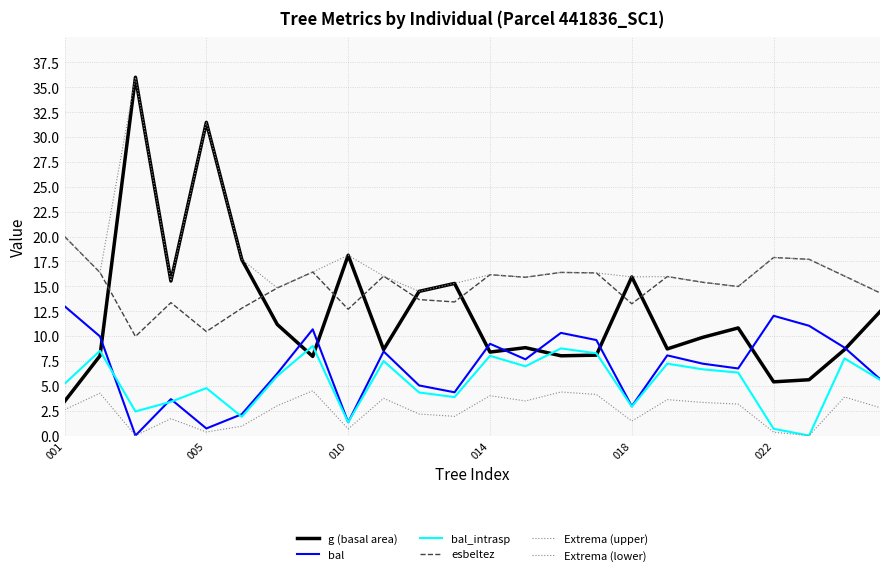

How many lines are shown in the chart?

6